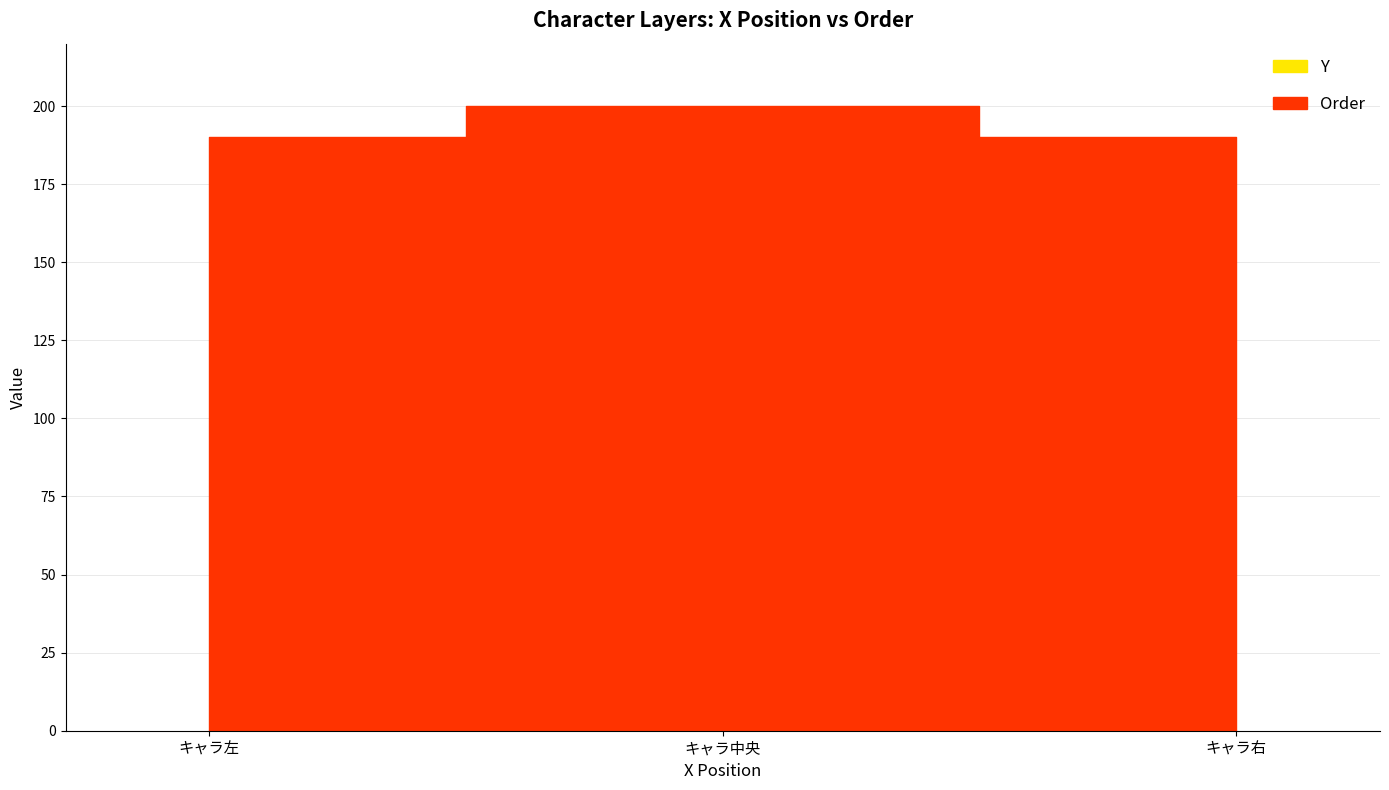

Read the Order value at キャラ左, to the nearest 10.

190